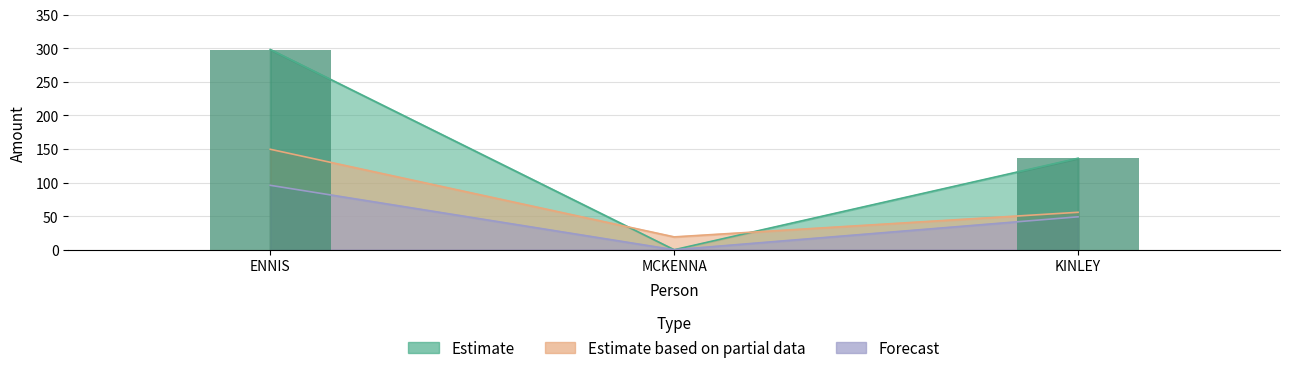

What is the label of the 3rd bar from the left?

KINLEY